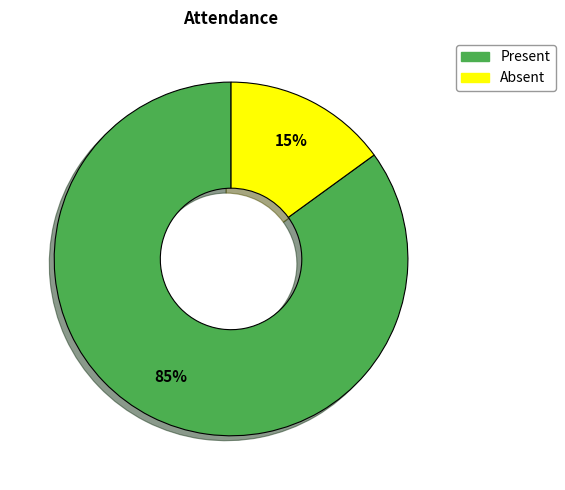

Does any single category account for the majority?

Yes